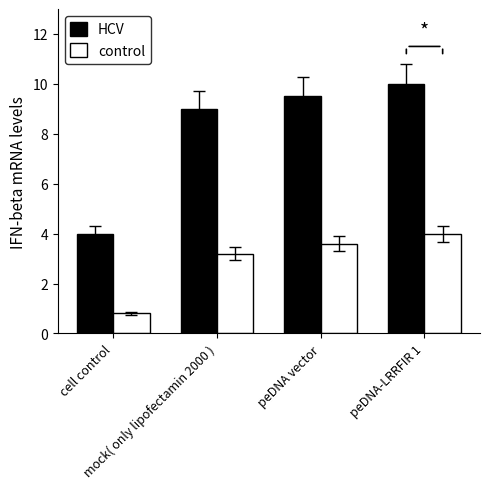

Count the control values in the range 3200 to 4000.

3